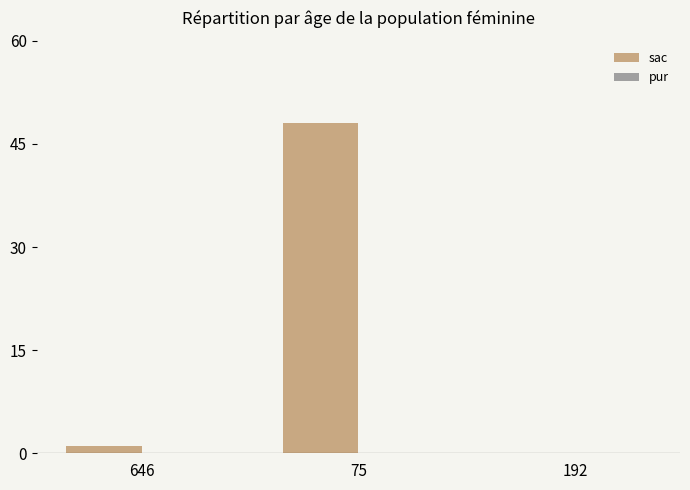

True or false: the data shows -16 at 192.

False